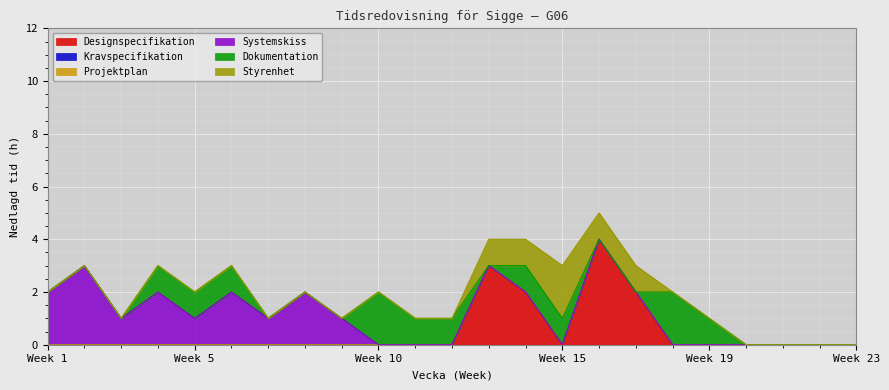

The Dokumentation series shows 1 at 13. True or false?

False